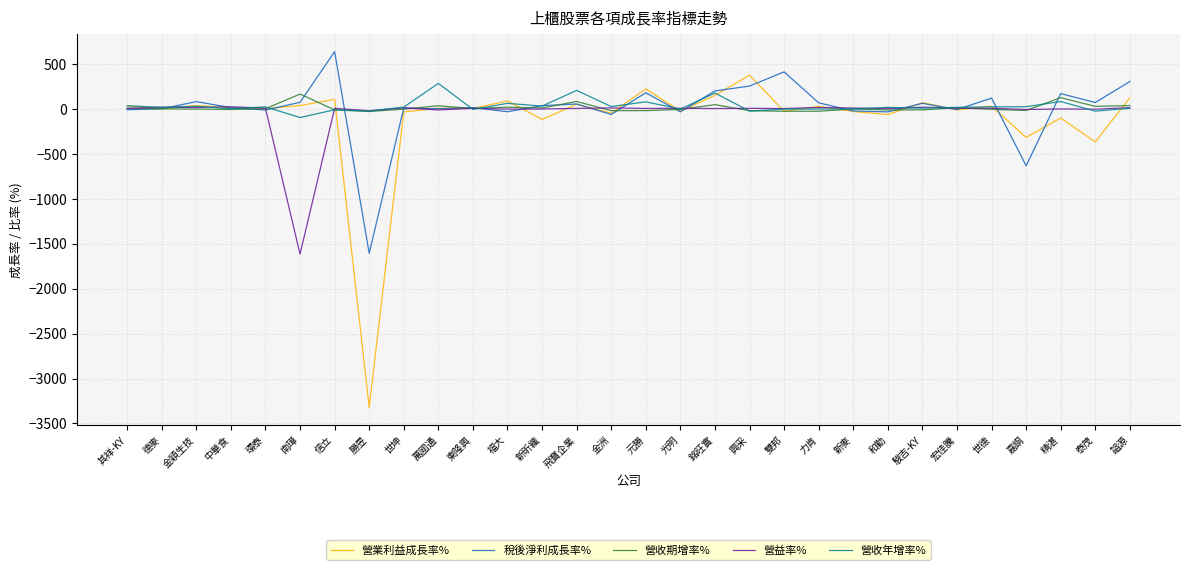

What is the average value of the 營收期增率% series?

12.2